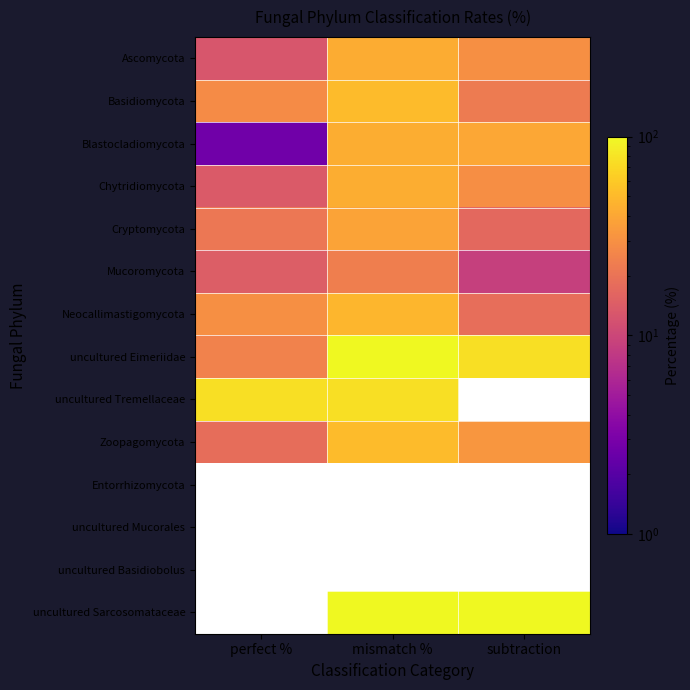

Which series has the largest total across all categories?

uncultured Eimeriidae